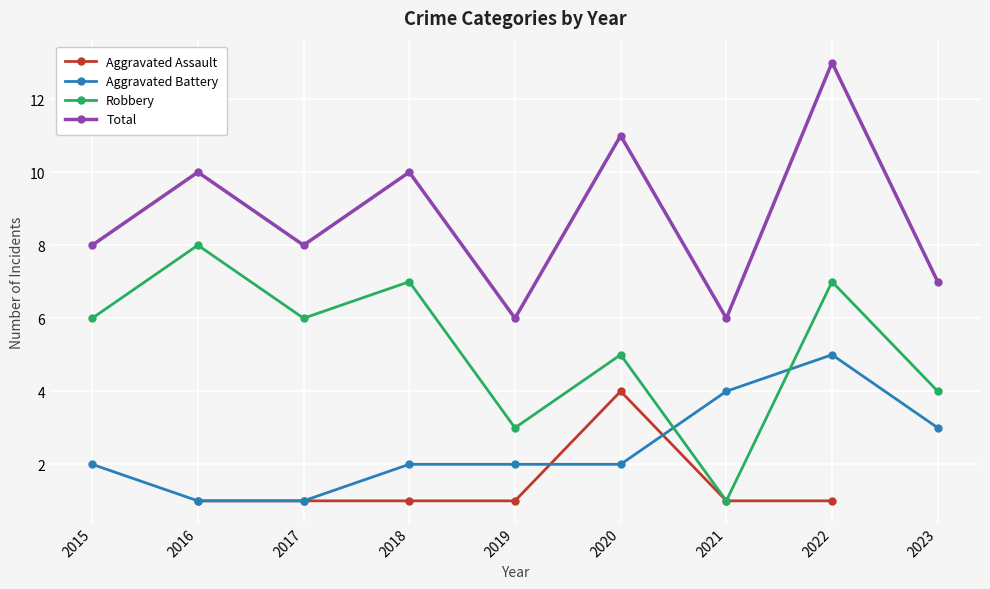

Is it true that Total equals 11 at 2023?

False